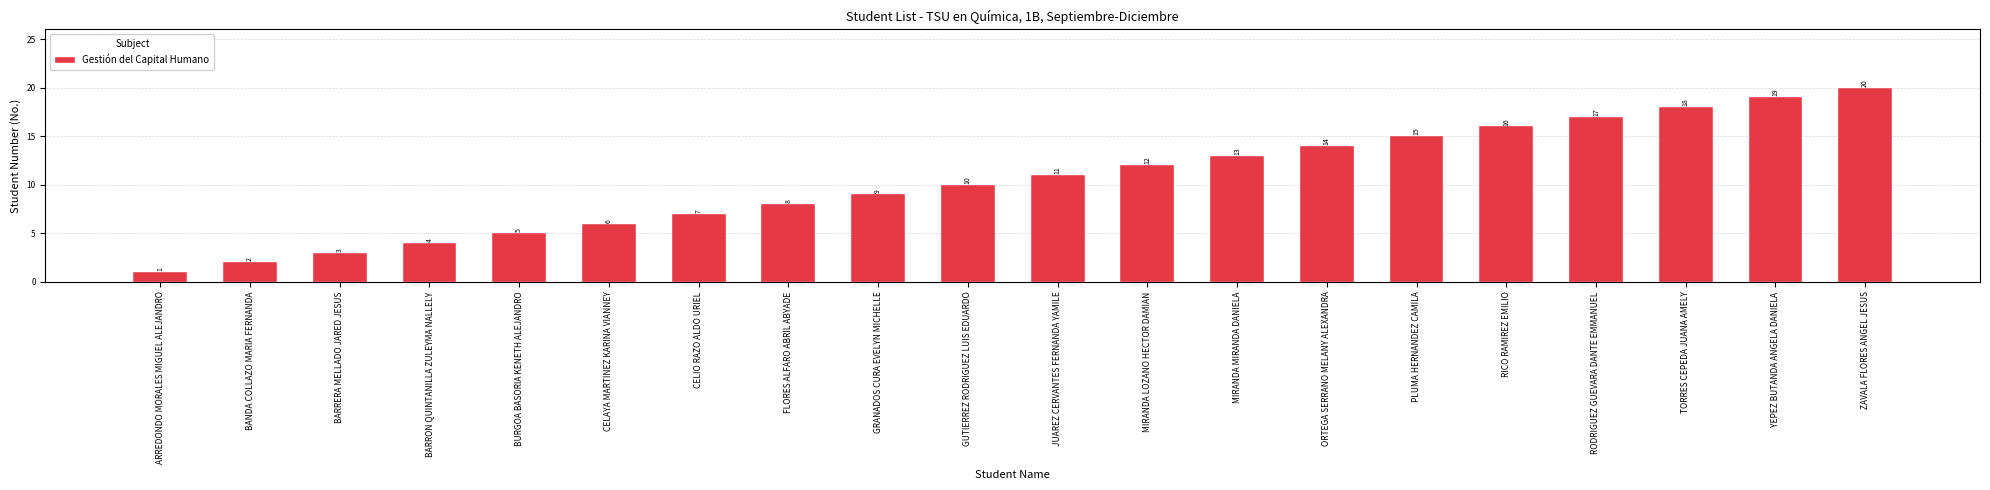

At which label is the value closest to 10?

GUTIERREZ RODRIGUEZ LUIS EDUARDO